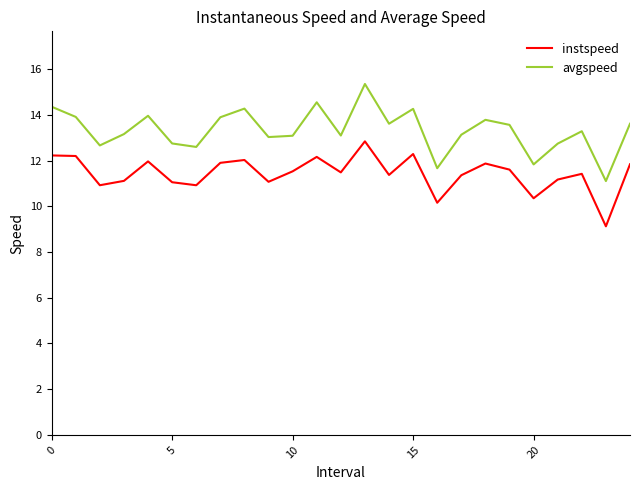

Which series has the largest total across all categories?

avgspeed